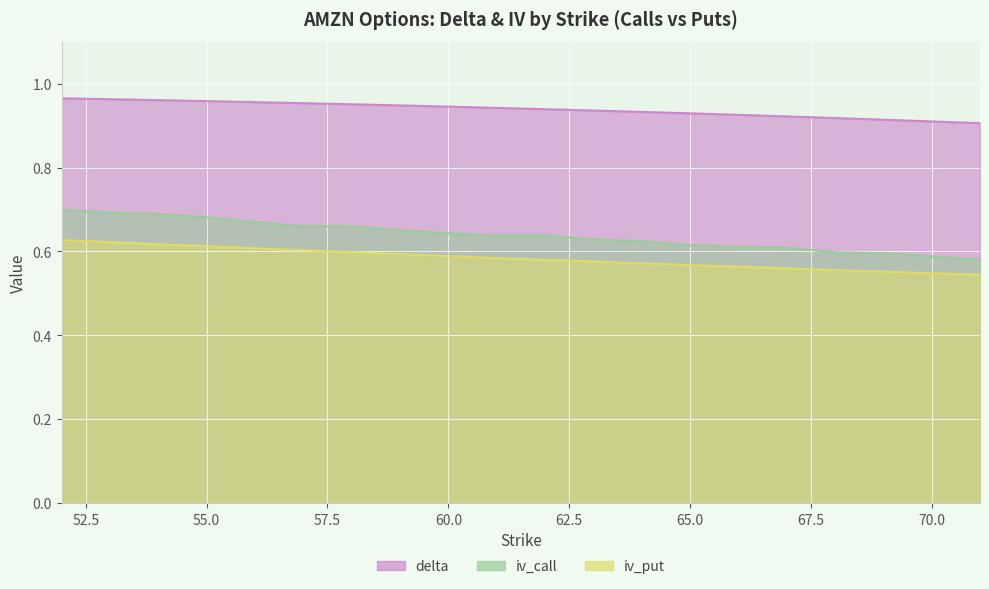

Which series changed the most between 59 and 67?

iv_call